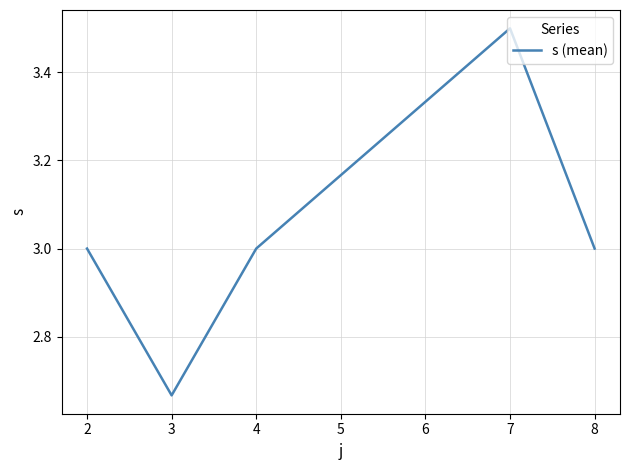

What is the difference between the maximum and second lowest values?

0.5